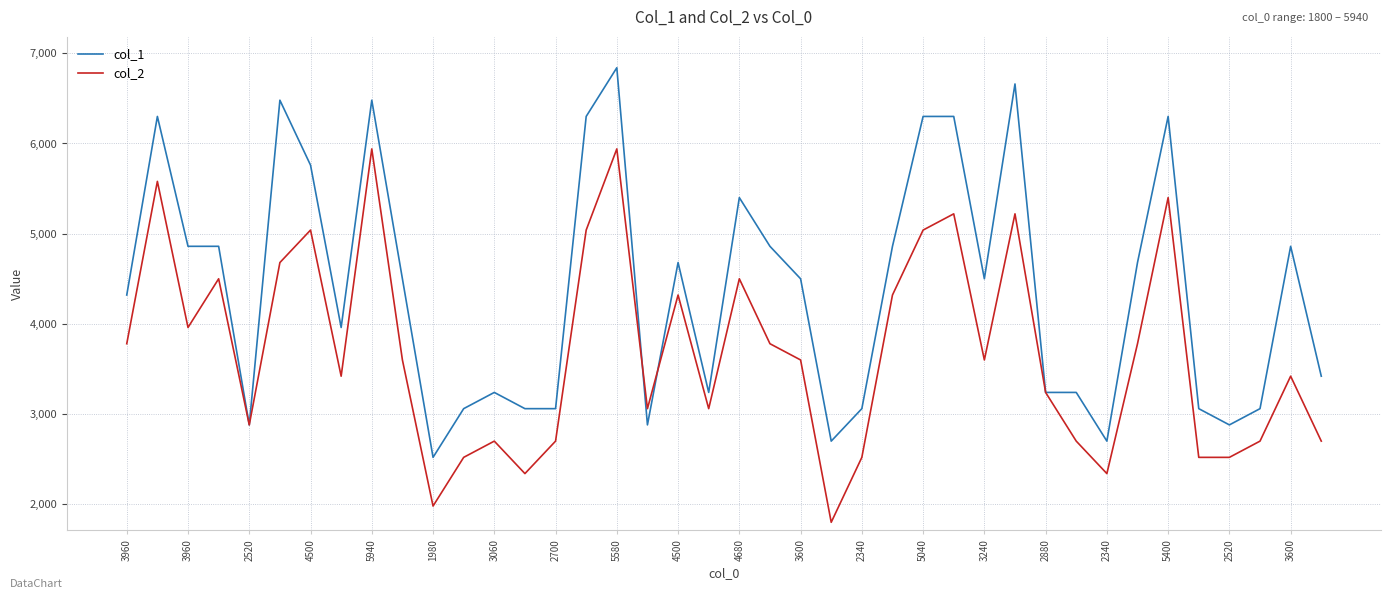

What is the highest value of the col_1 series?

6840